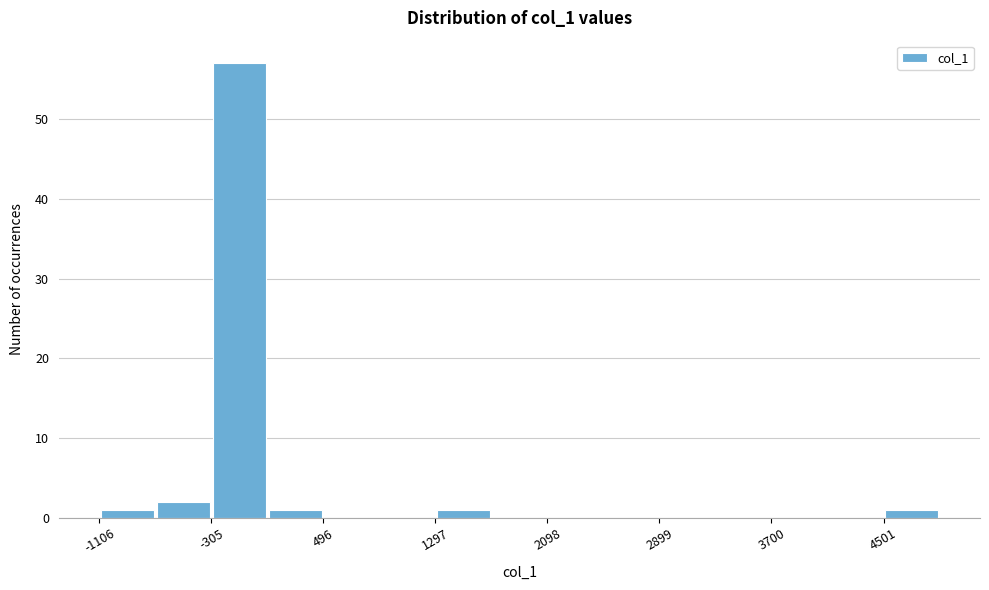

Reading left to right, list every bar in this chart as the range it spans on the x-axis followed by its height. Neither the bar edges nor the heights are printed on the chart, so give them approximately, as read against the axes.

-1100 to -700: 1
-700 to -300: 2
-300 to 100: 57
100 to 500: 1
500 to 900: 0
900 to 1300: 0
1300 to 1700: 1
1700 to 2100: 0
2100 to 2500: 0
2500 to 2900: 0
2900 to 3300: 0
3300 to 3700: 0
3700 to 4100: 0
4100 to 4500: 0
4500 to 4900: 1